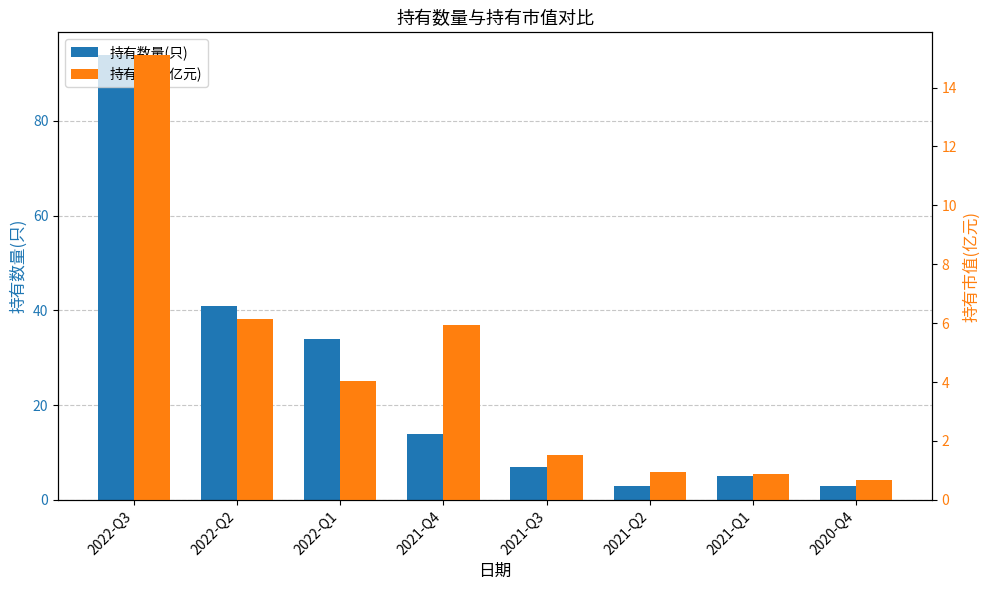

Reading left to right, list all the values displayed in this chart.

持有数量(只): 2022-Q3=94.0	2022-Q2=41.0	2022-Q1=34.0	2021-Q4=14.0	2021-Q3=7.0	2021-Q2=3.0	2021-Q1=5.0	2020-Q4=3.0
持有市值(亿元): 2022-Q3=15.1	2022-Q2=6.2	2022-Q1=4.0	2021-Q4=5.9	2021-Q3=1.5	2021-Q2=1.0	2021-Q1=0.9	2020-Q4=0.7